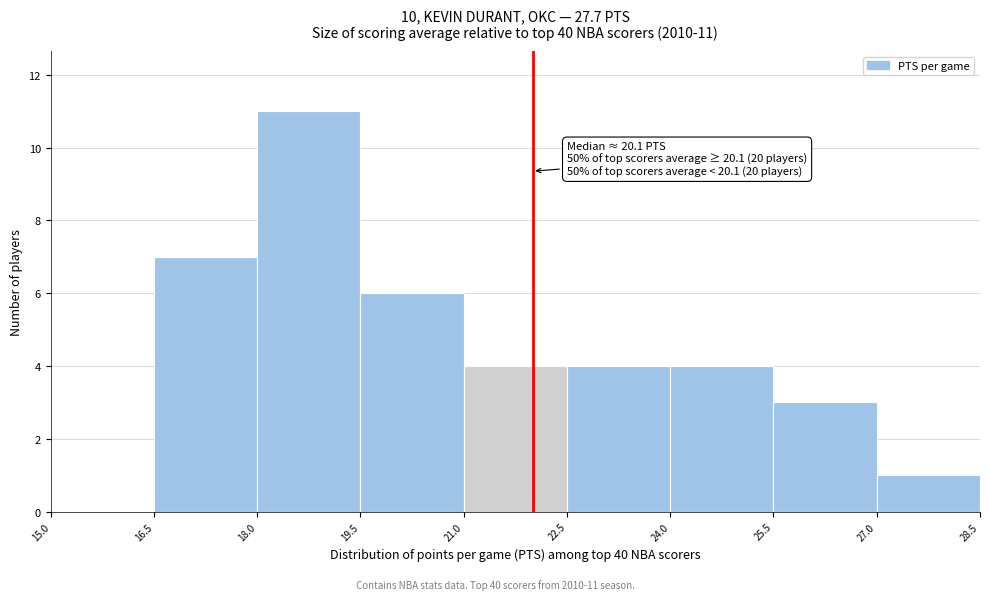

Over which range of the x-axis is the bar tallest?

18.0 to 19.5